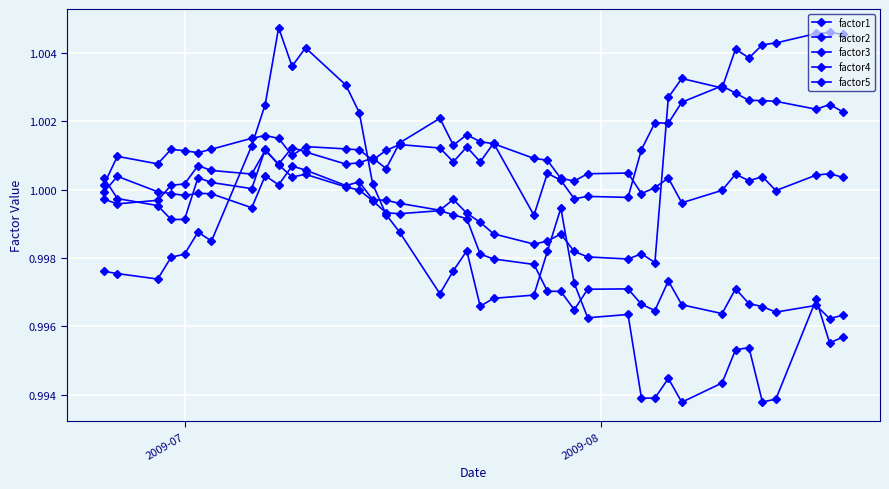

Is this an area chart (filled region under the line)?

No